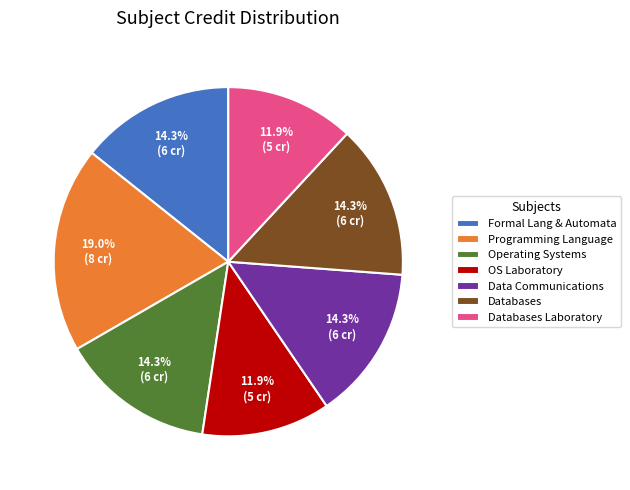

Does OS Laboratory represent more than half of the total?

No